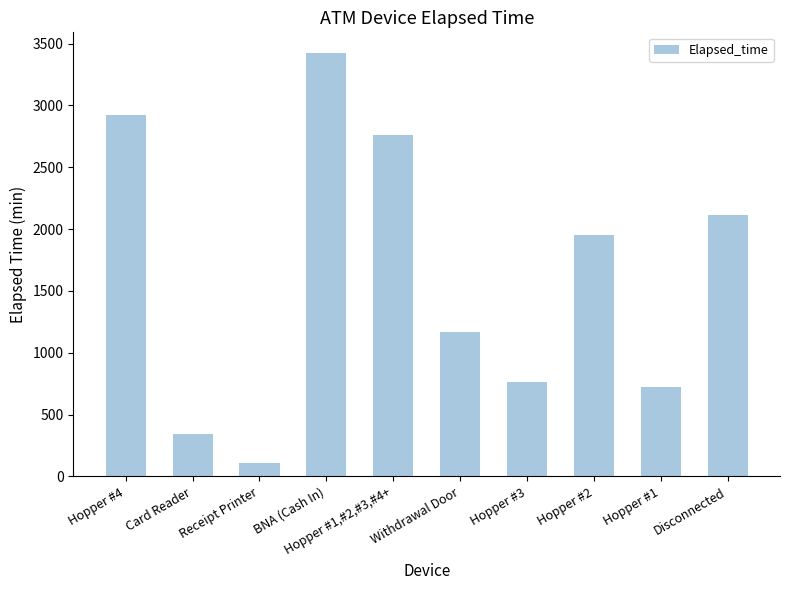

At which category does the chart reach its minimum across all series?

Receipt Printer